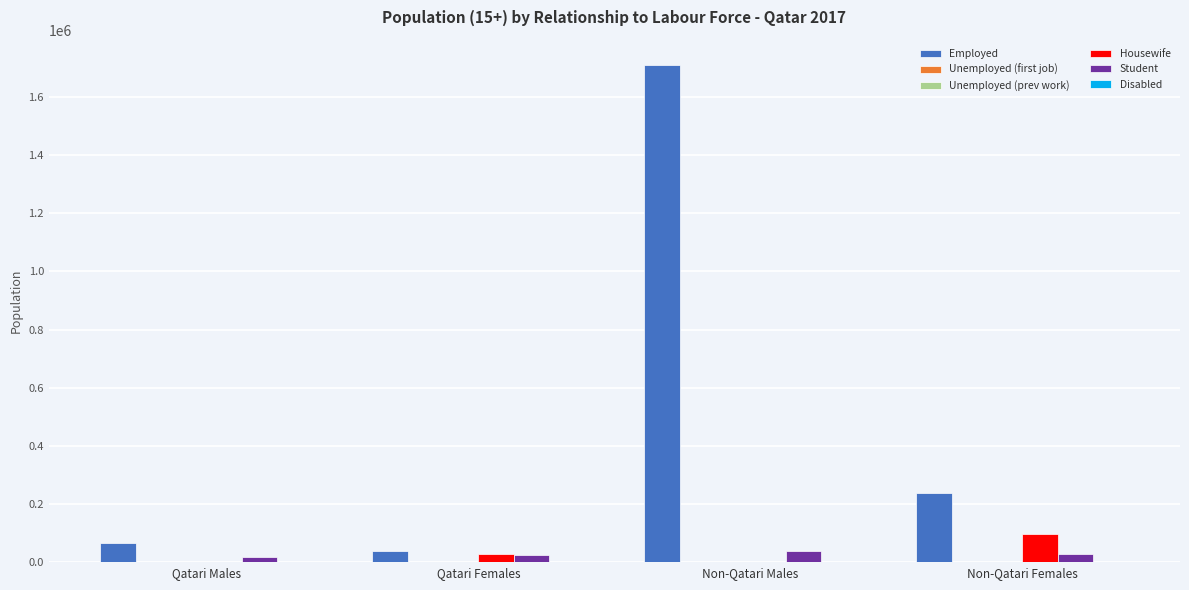

Which series has the largest total across all categories?

Employed